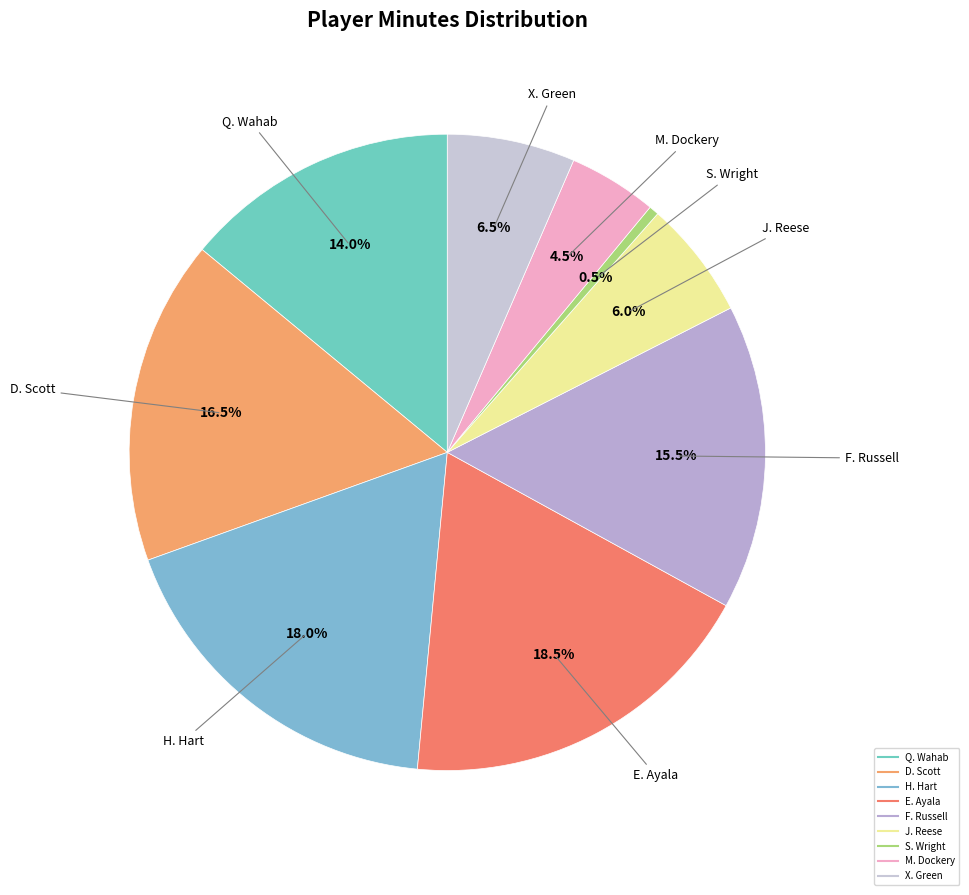

To the nearest percent, what is the combined percentage of J. Reese and E. Ayala?

24%